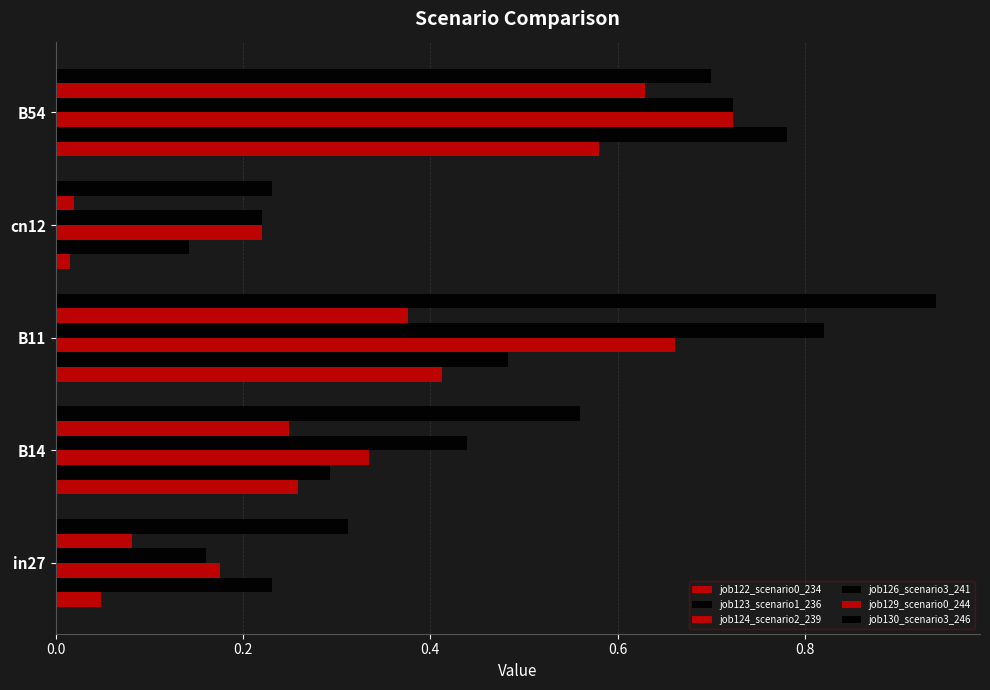

What is the difference between the second highest and minimum values in the job126_scenario3_241 series?

0.6